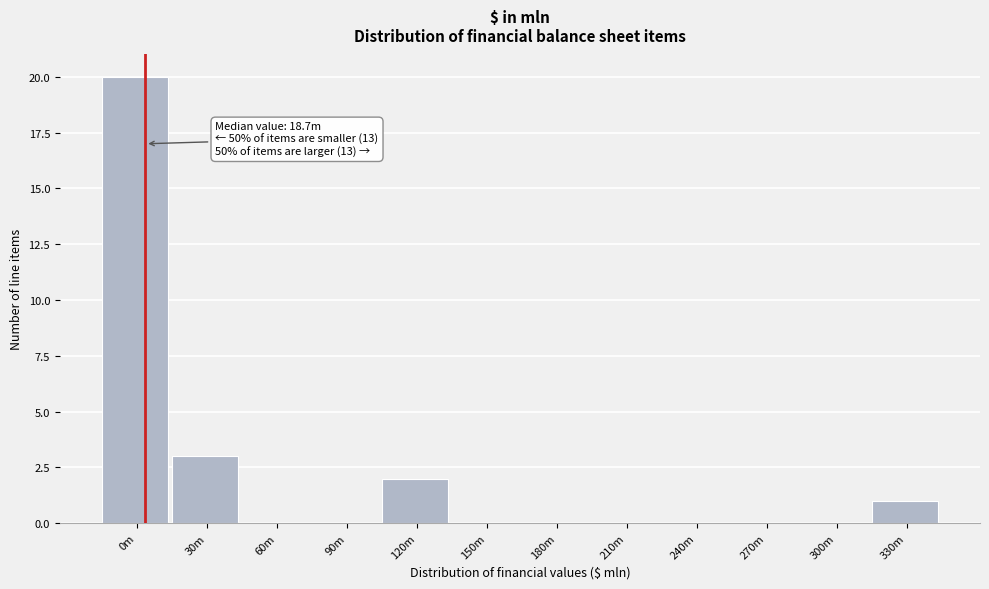

Reading left to right, transcribe all the data shown in this chart.

0m=20	30m=3	60m=0	90m=0	120m=2	150m=0	180m=0	210m=0	240m=0	270m=0	300m=0	330m=1